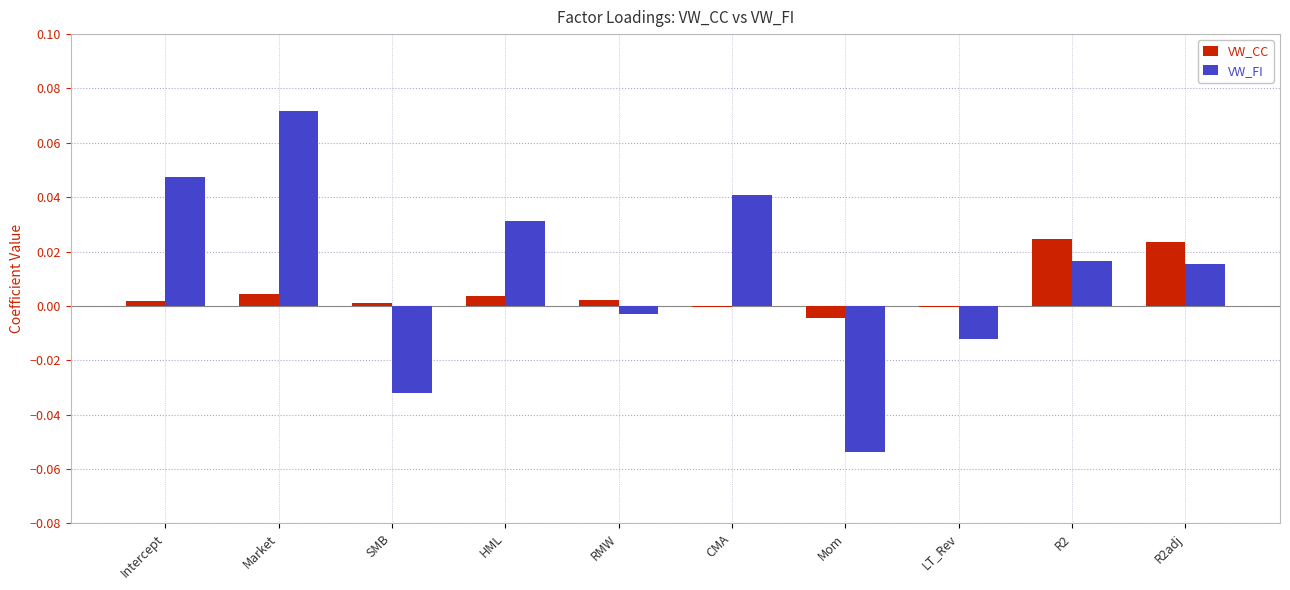

At which category is the sum across all series the highest?

Market